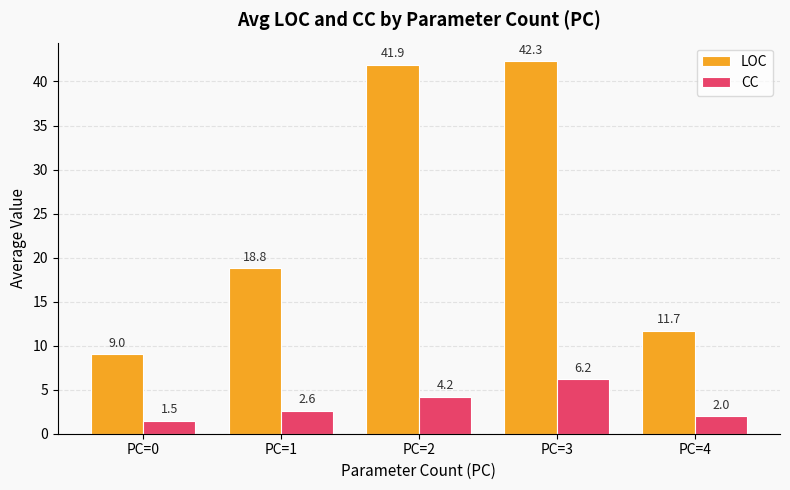

List the series in order of their peak value, lowest first.

CC, LOC